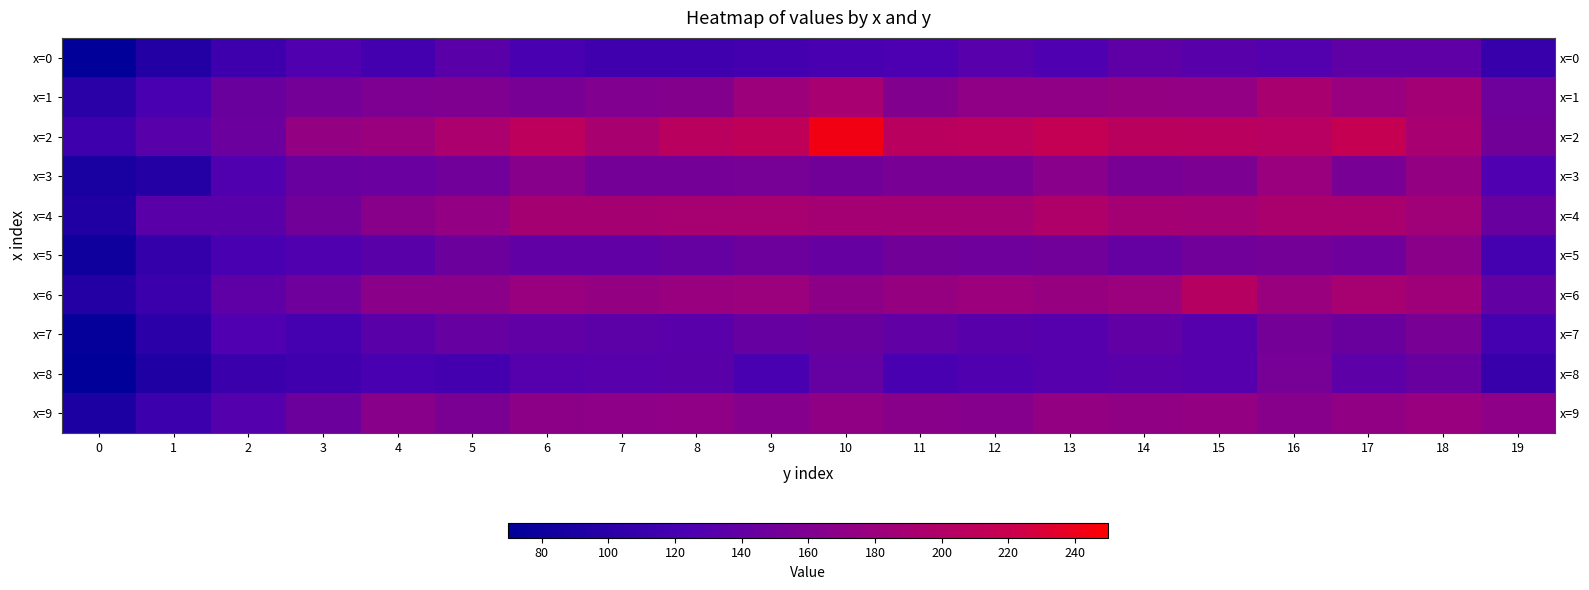

What is the difference between the highest and lowest values at 3?

57.5